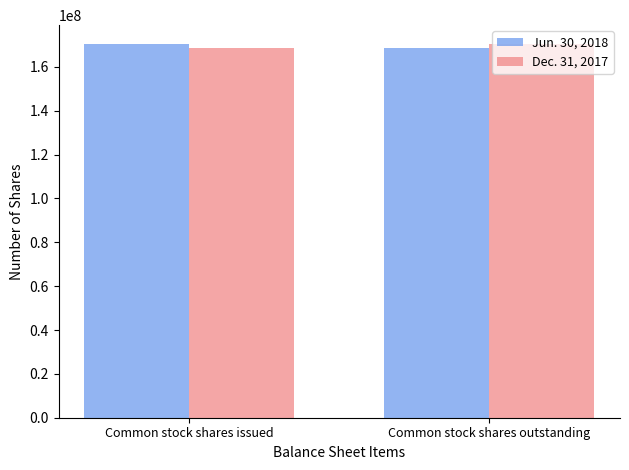

What is the total value across all series at Common stock shares outstanding?

339313000